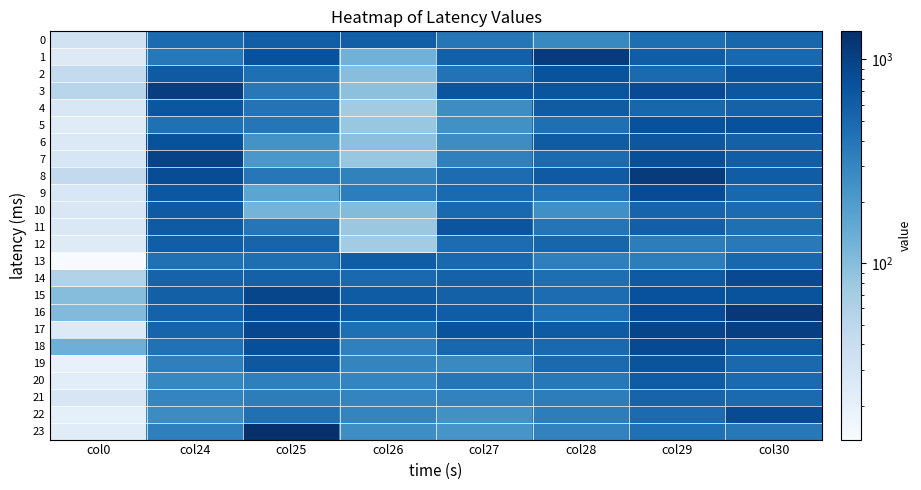

List the series in order of their peak value, lowest first.

21, 12, 0, 13, 20, 10, 4, 11, 19, 2, 6, 5, 22, 9, 18, 14, 15, 7, 17, 3, 8, 1, 16, 23